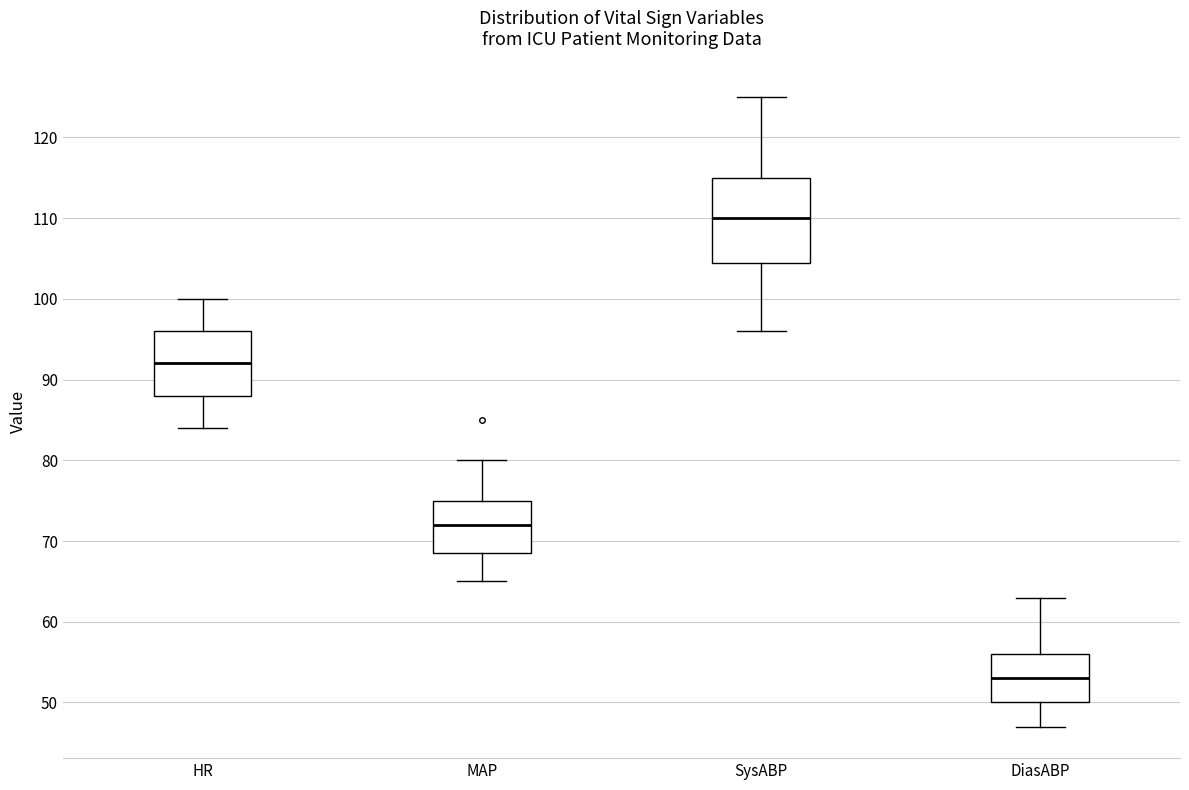

Where does the median line of the box for HR sit on the y-axis? The values are not printed on the chart, so give them approximately, as read against the axis.

92